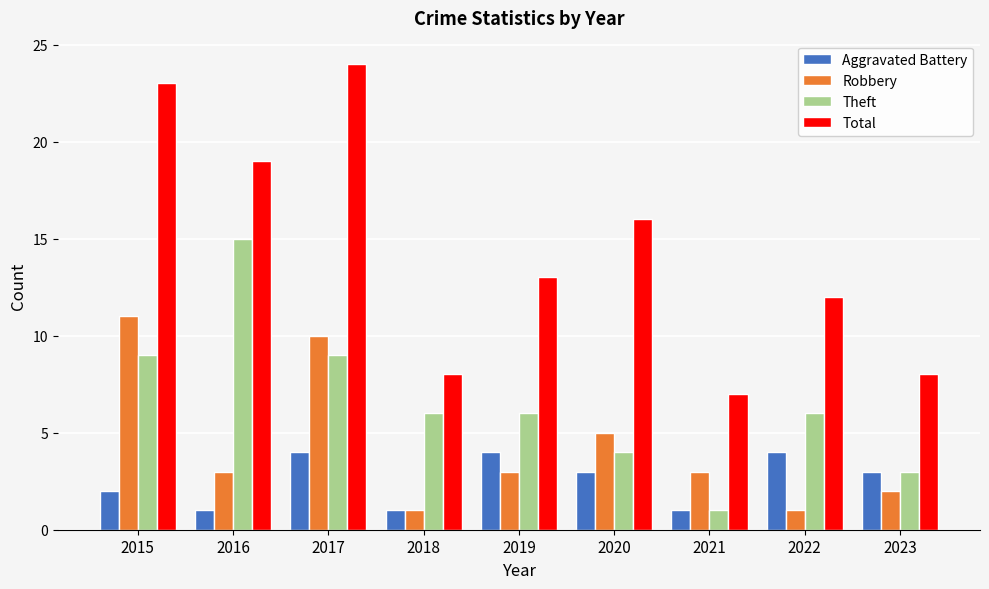

Is it true that Theft equals 3 at 2023?

True